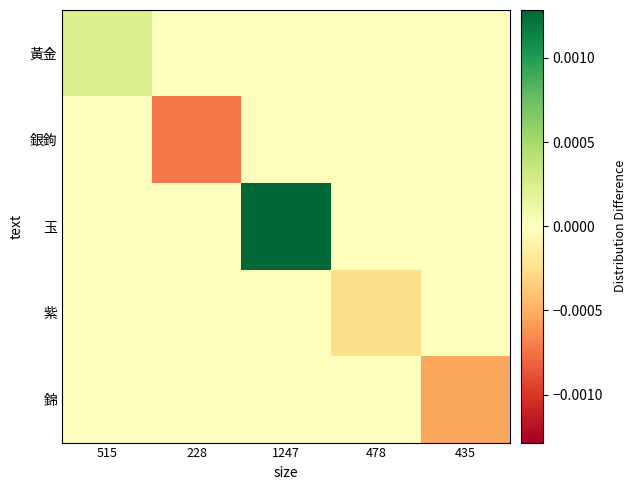

How many data points does each series have?

5